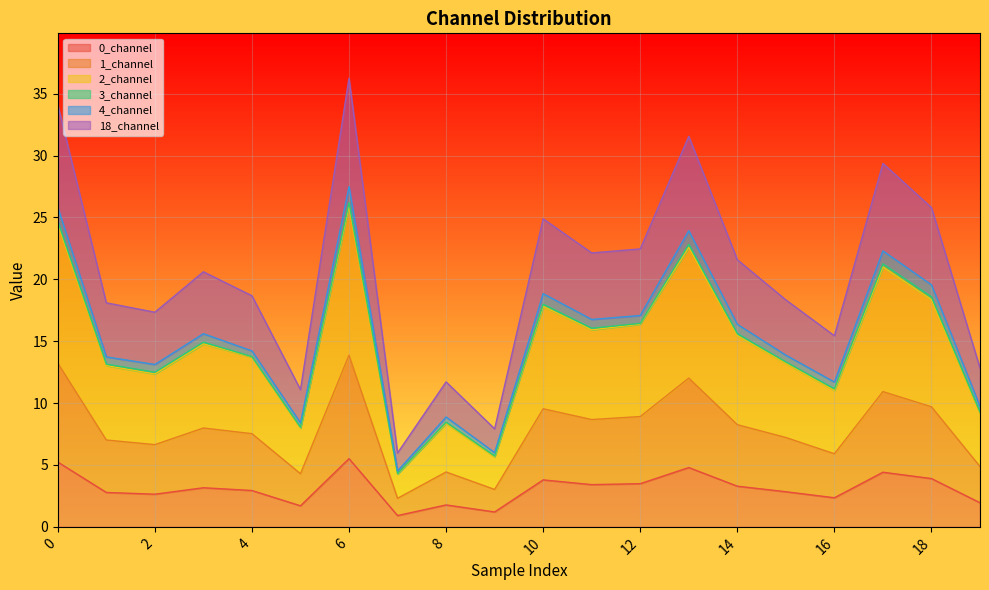

What is the greatest value displayed?

36.2